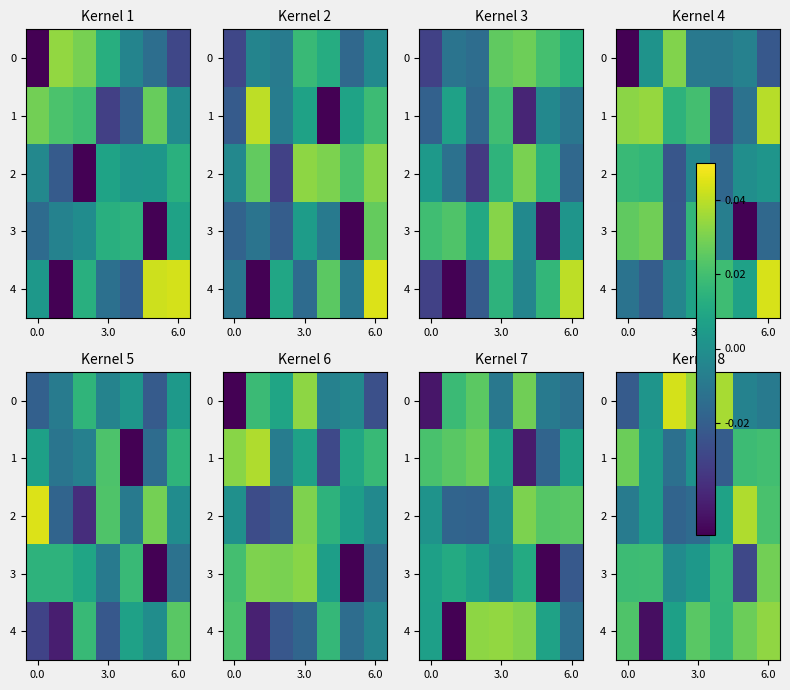

How many categories are shown in the chart?

7